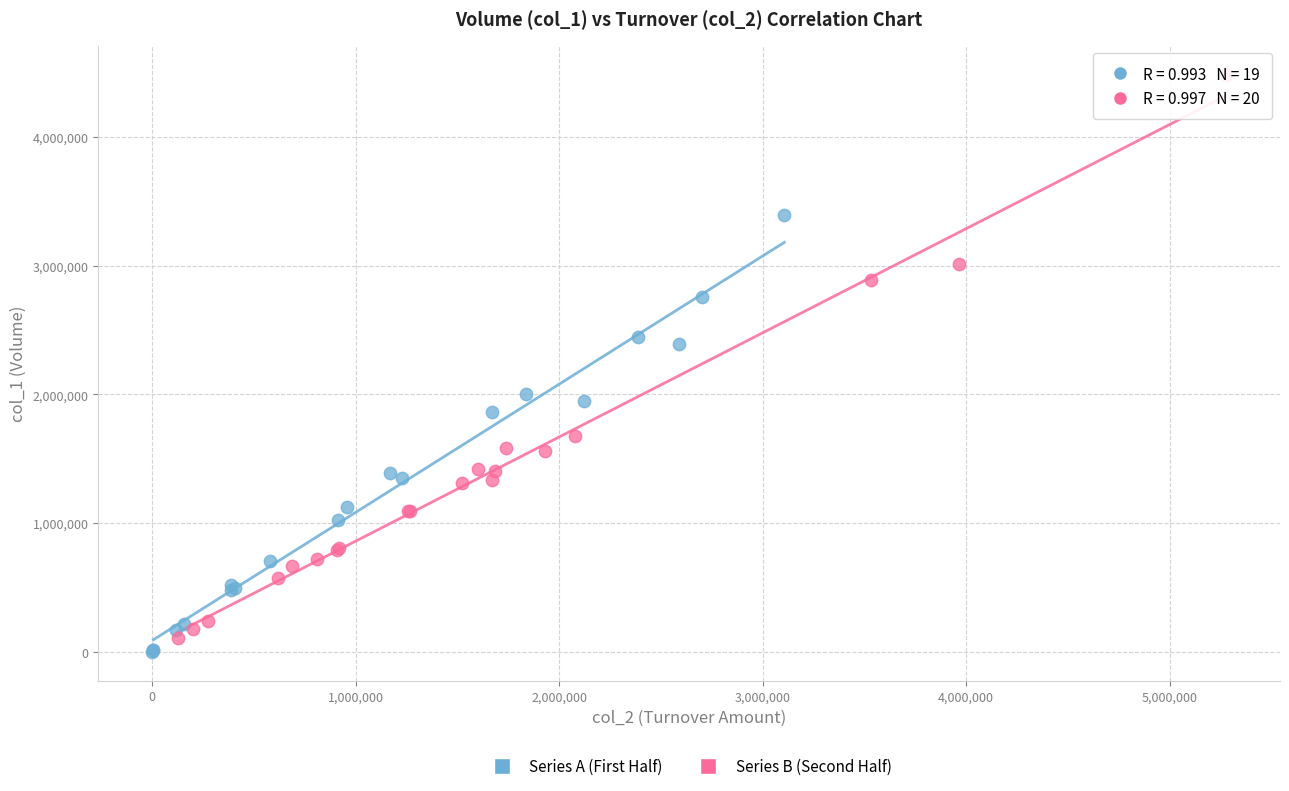

Which series reaches the maximum Y coordinate?

Series B (Second Half)